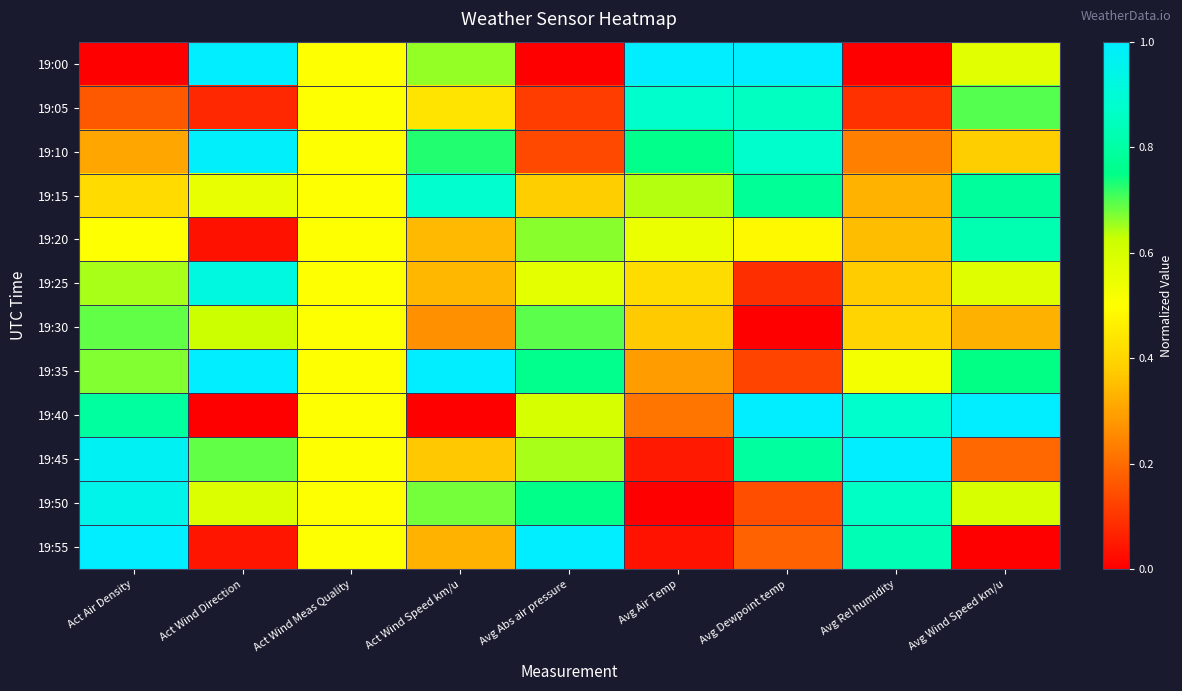

Which series has the widest spread of values?

19:00